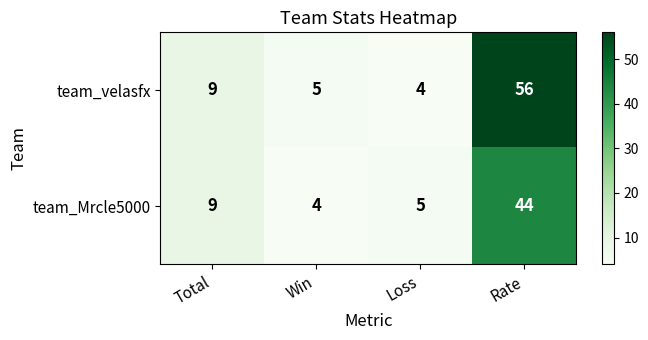

Which series has the widest spread of values?

team_velasfx